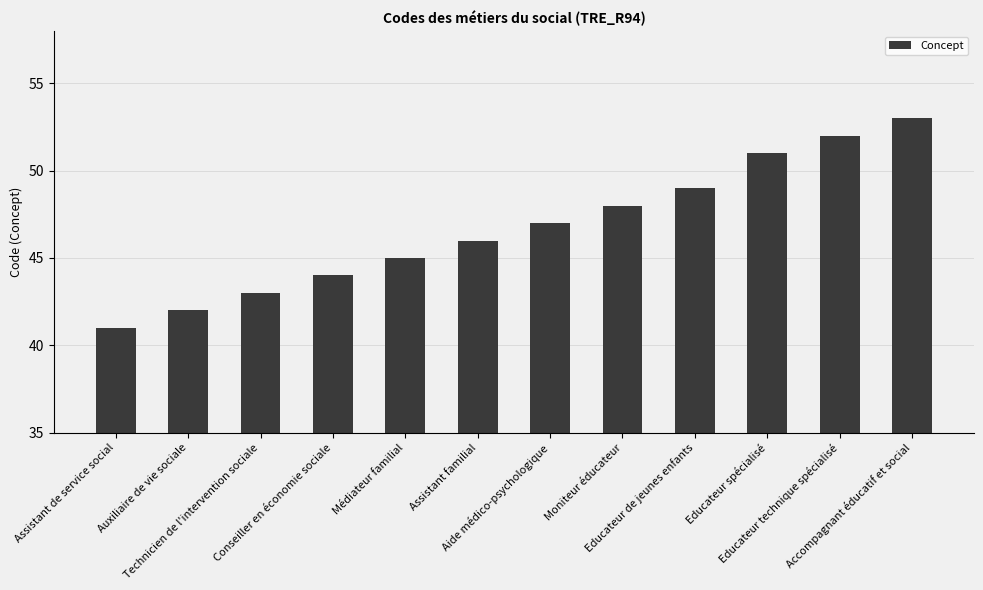

Reading left to right, extract all data points from this chart.

41	42	43	44	45	46	47	48	49	51	52	53